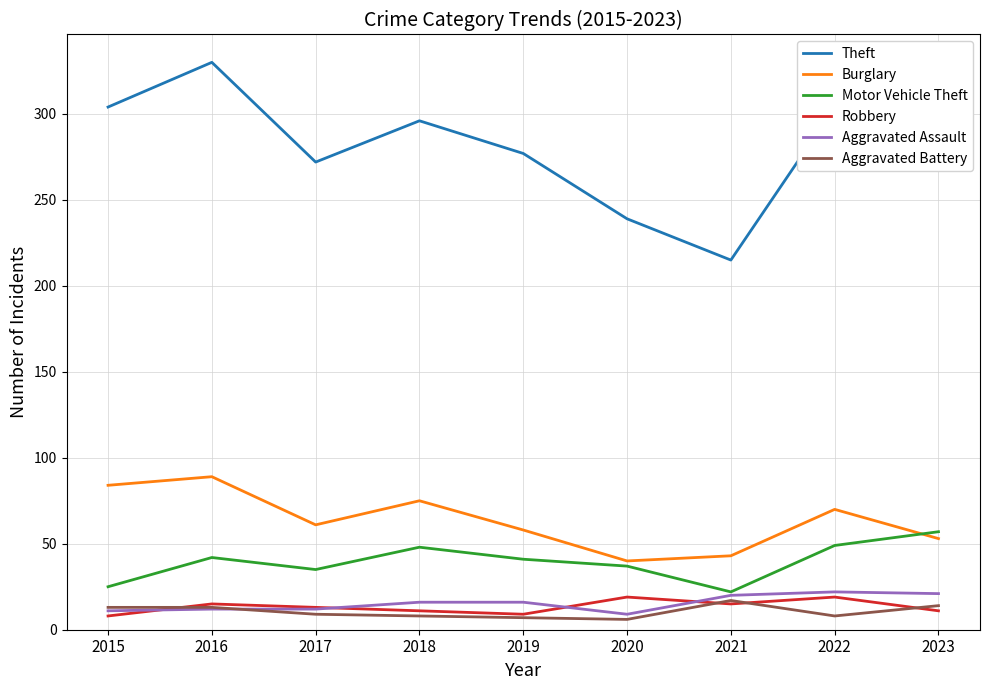

True or false: Aggravated Battery and Theft cross at least once.

False